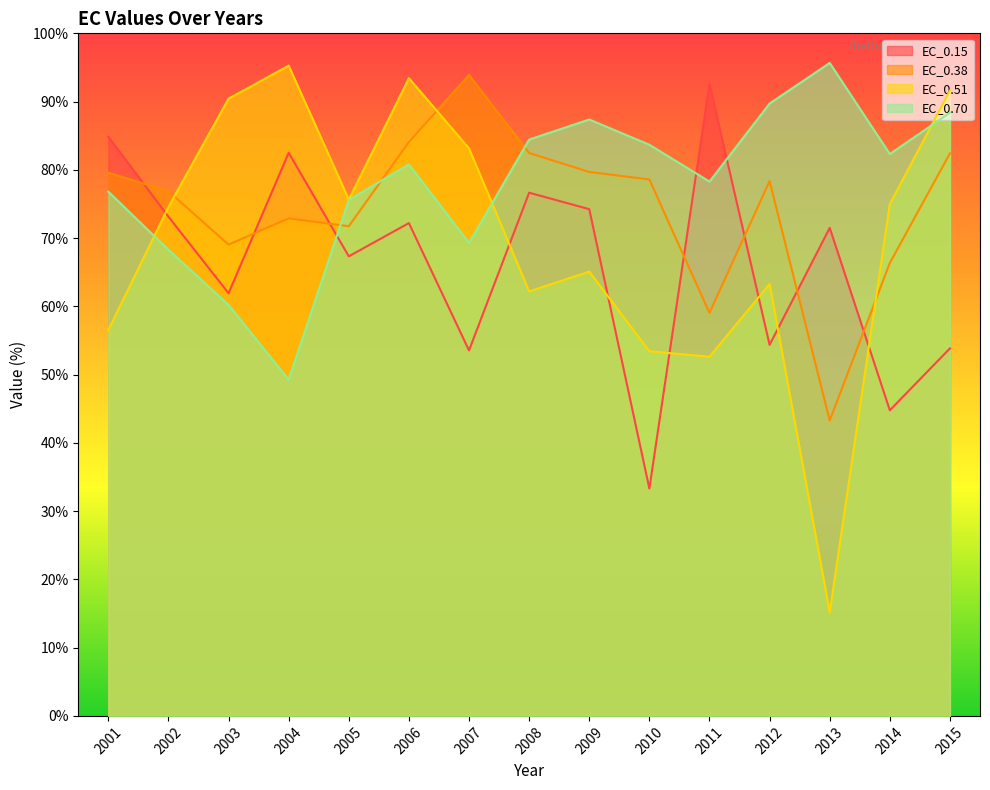

At which label does EC_0.38 reach its minimum?

2013